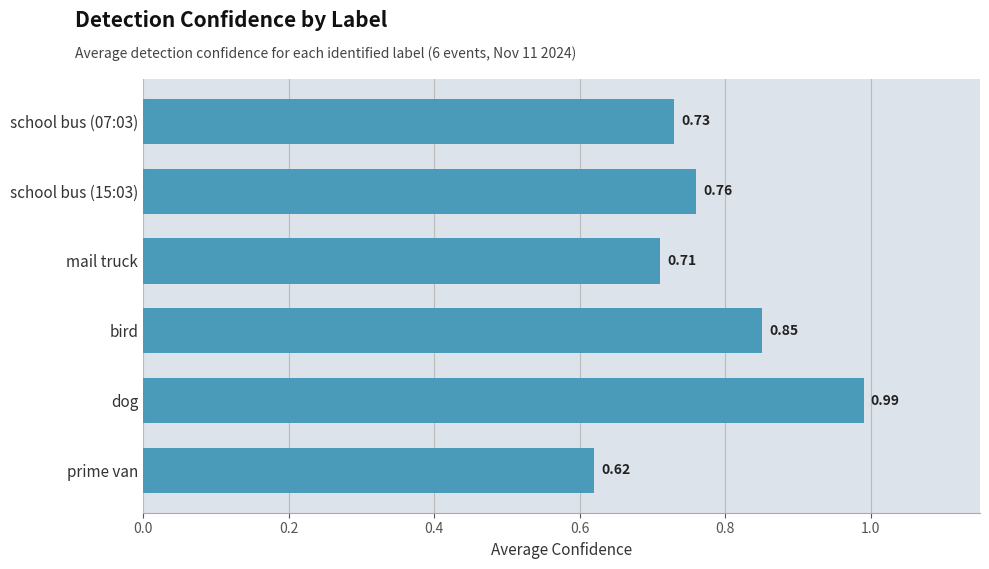

What is the difference between the maximum and minimum values?

0.4